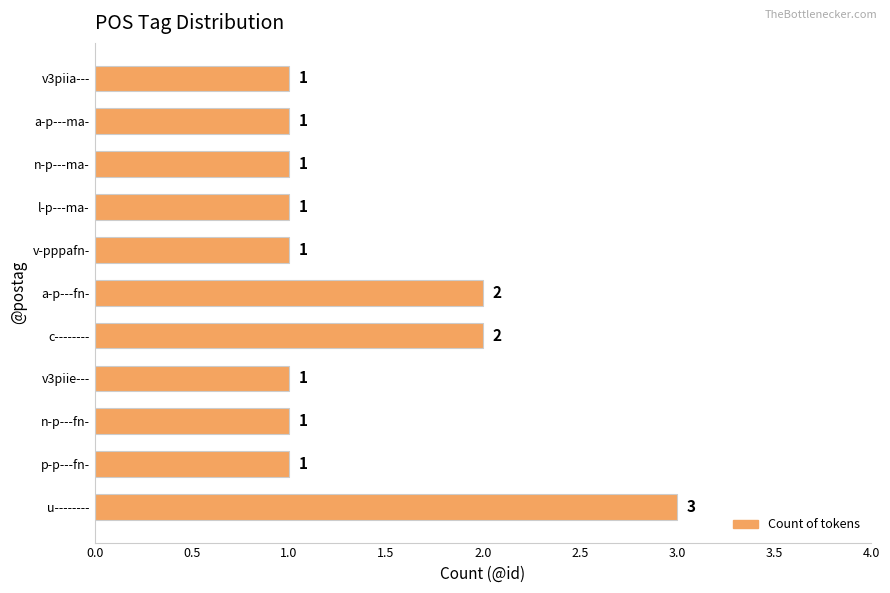

Reading bottom to top, extract all data points from this chart.

3	1	1	1	2	2	1	1	1	1	1